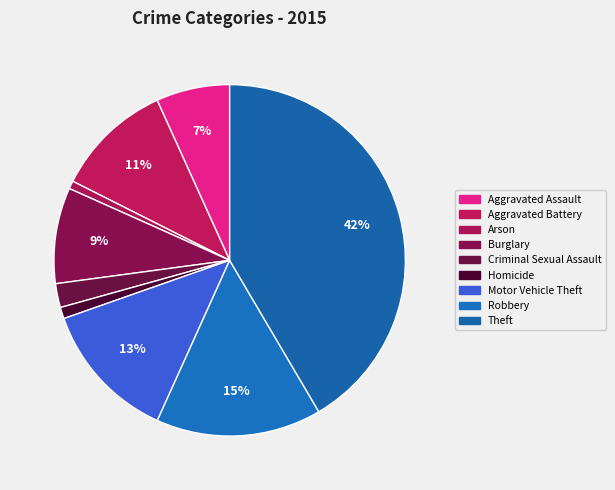

The Homicide slice represents 11% of the pie. True or false?

False